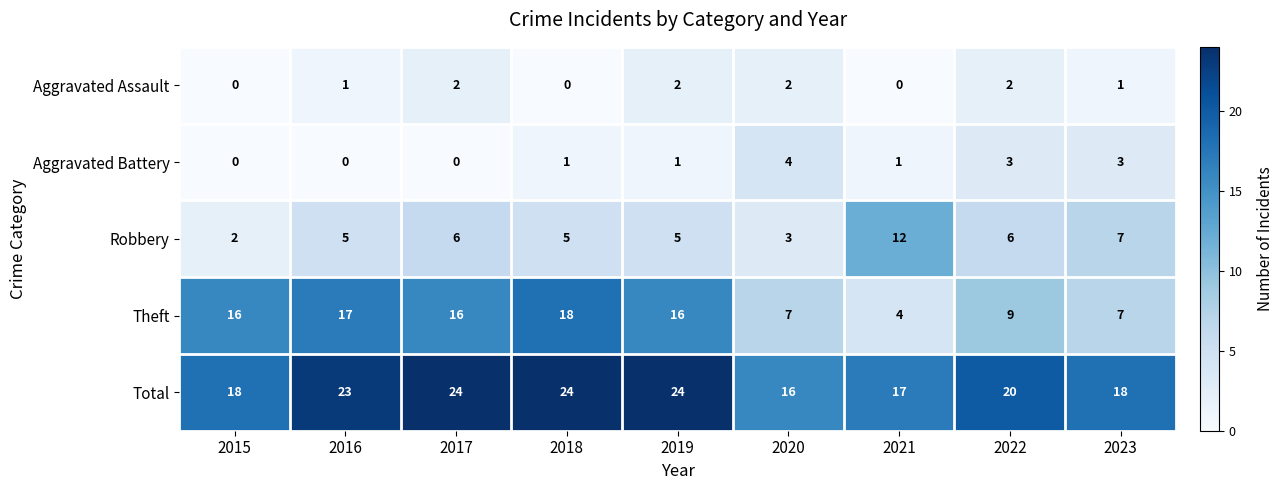

What is the difference between the highest and lowest values at 2020?

14